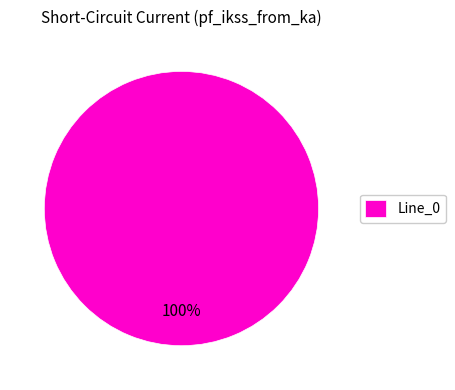

How many slices are in this pie chart?

1